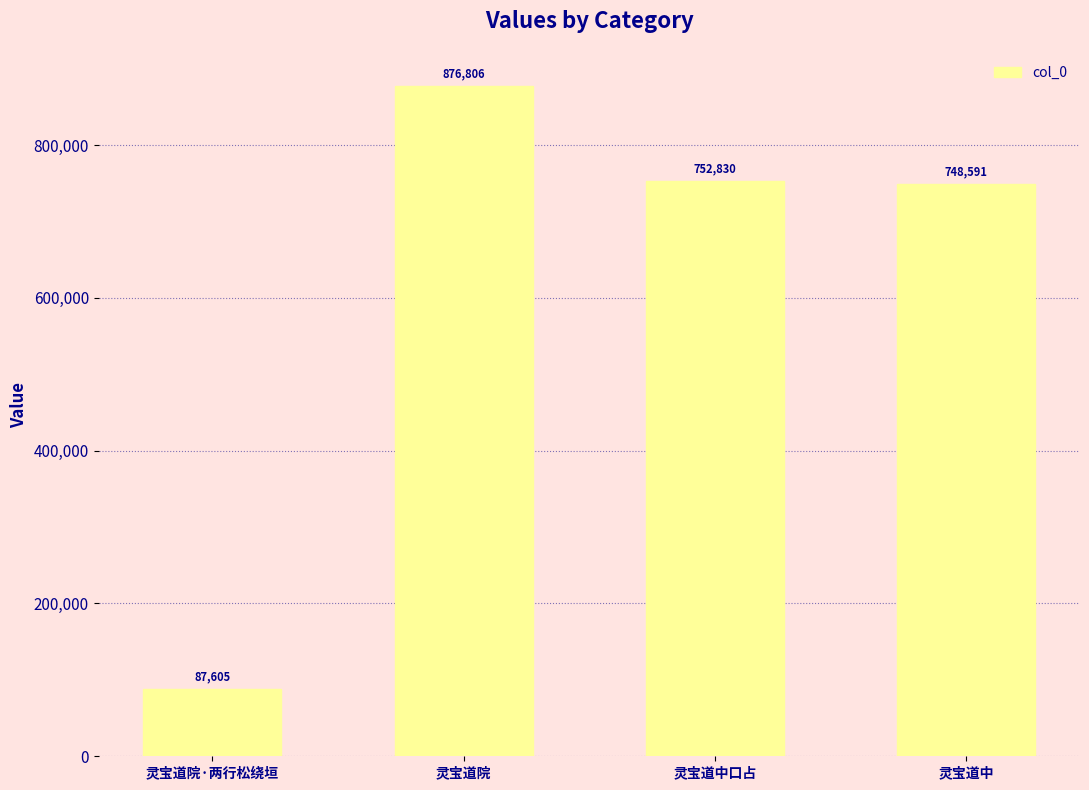

Reading left to right, transcribe all the data shown in this chart.

灵宝道院·两行松绕垣=87605	灵宝道院=876806	灵宝道中口占=752830	灵宝道中=748591